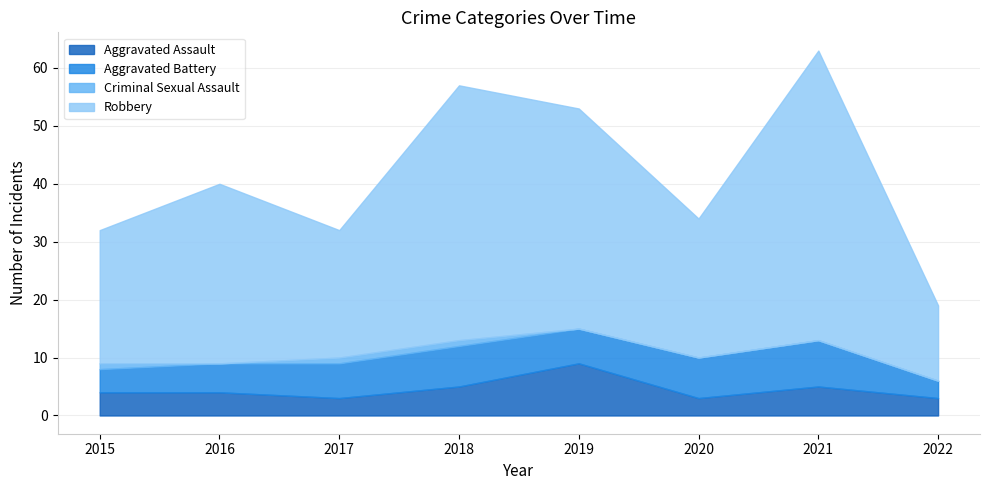

Reading right to left, list all the values displayed in this chart.

Aggravated Assault: 3	5	3	9	5	3	4	4
Aggravated Battery: 3	8	7	6	7	6	5	4
Criminal Sexual Assault: 0	0	0	0	1	1	0	1
Robbery: 13	50	24	38	44	22	31	23